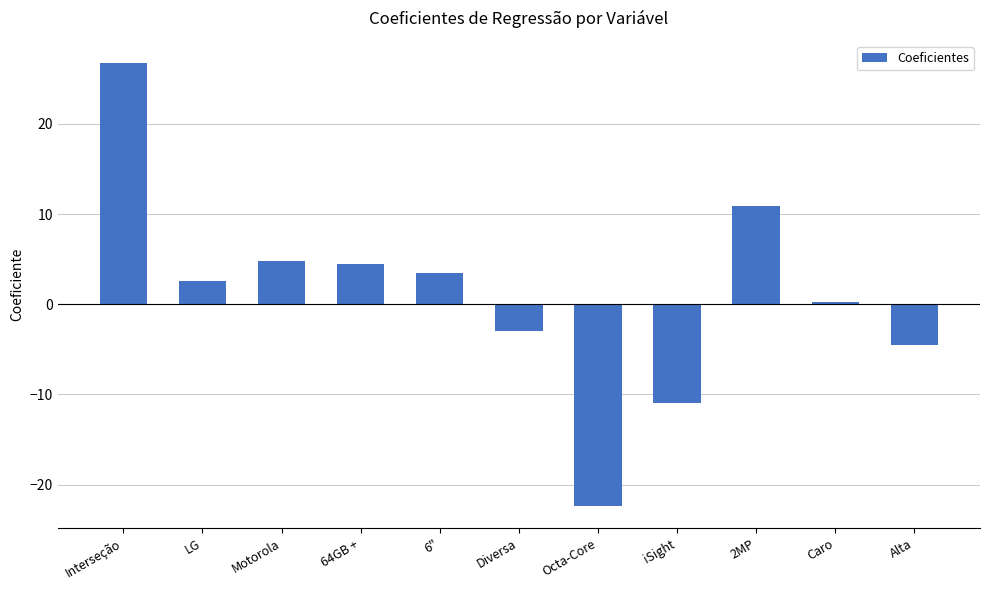

What position from the left is LG?

2